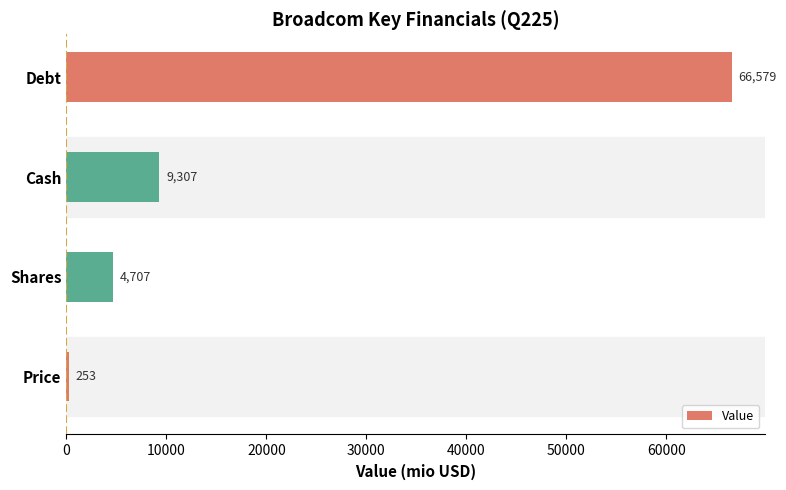

Are the bars grouped side by side (vs. stacked)?

No